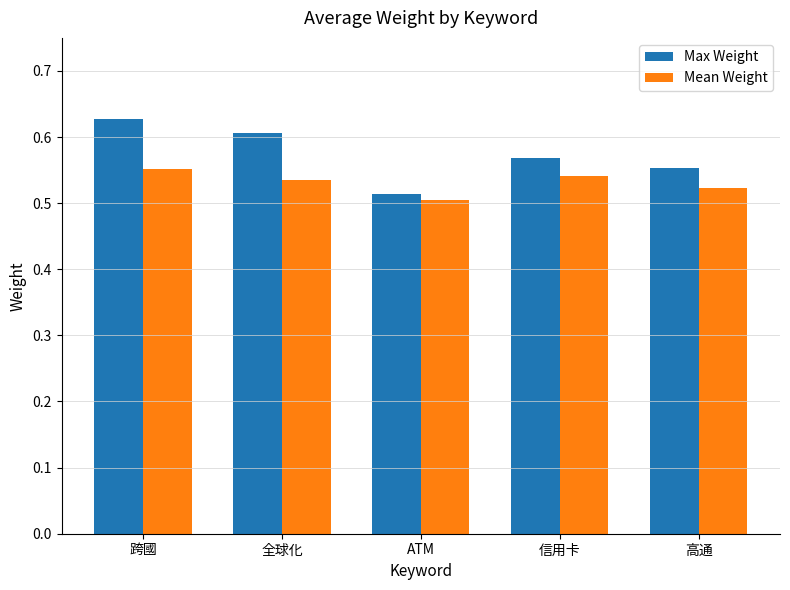

How many groups of bars are there?

5